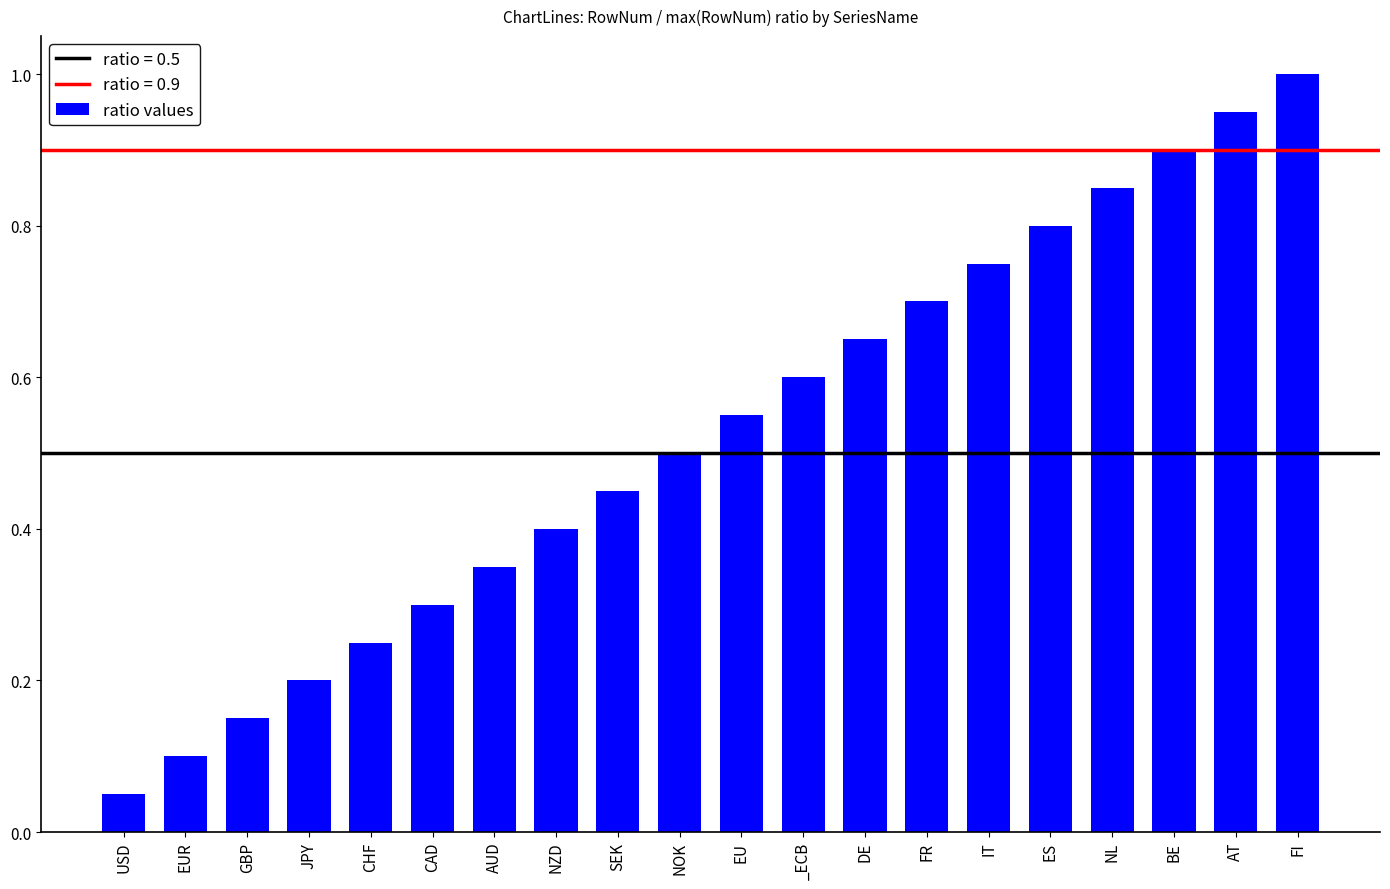

What is the greatest value displayed?

1.0